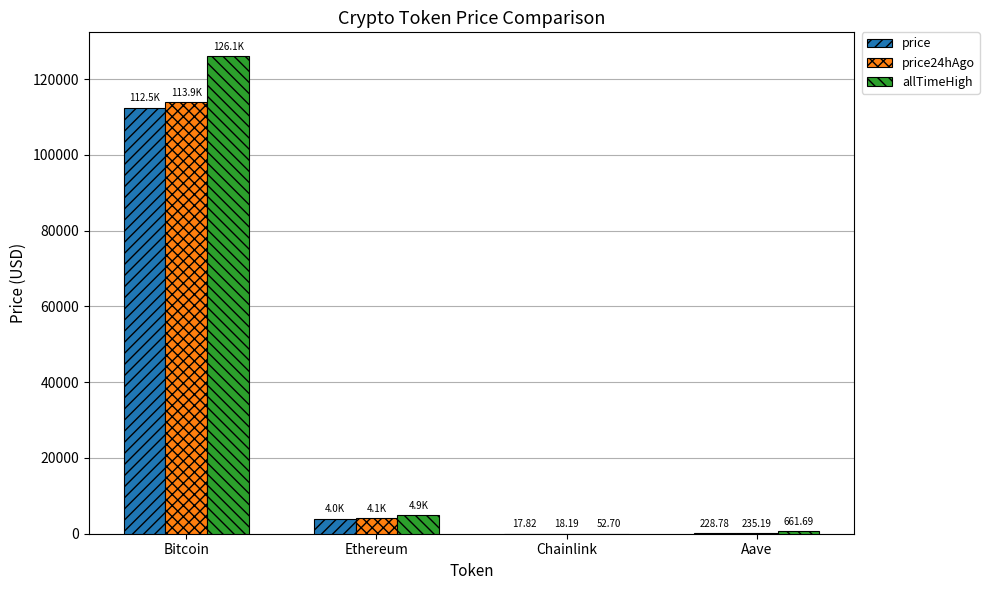

Does the chart contain stacked bars?

No